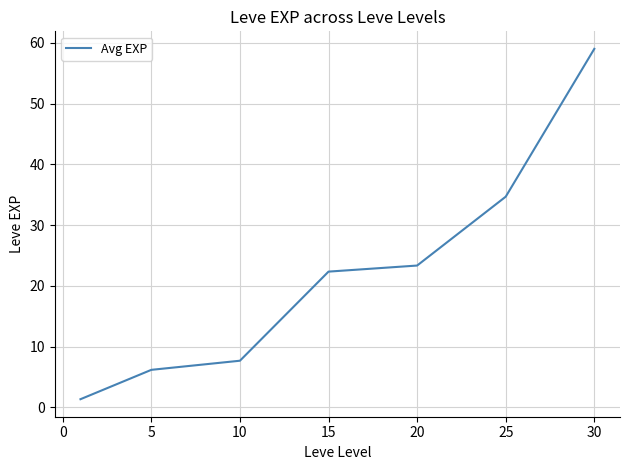

What is the greatest value displayed?

59.0